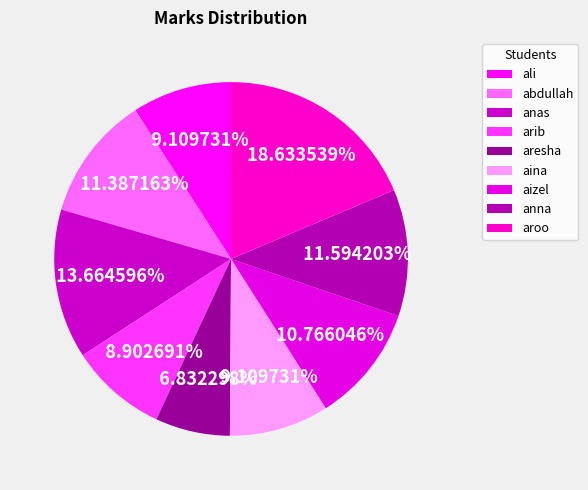

How many segments does this pie chart have?

9